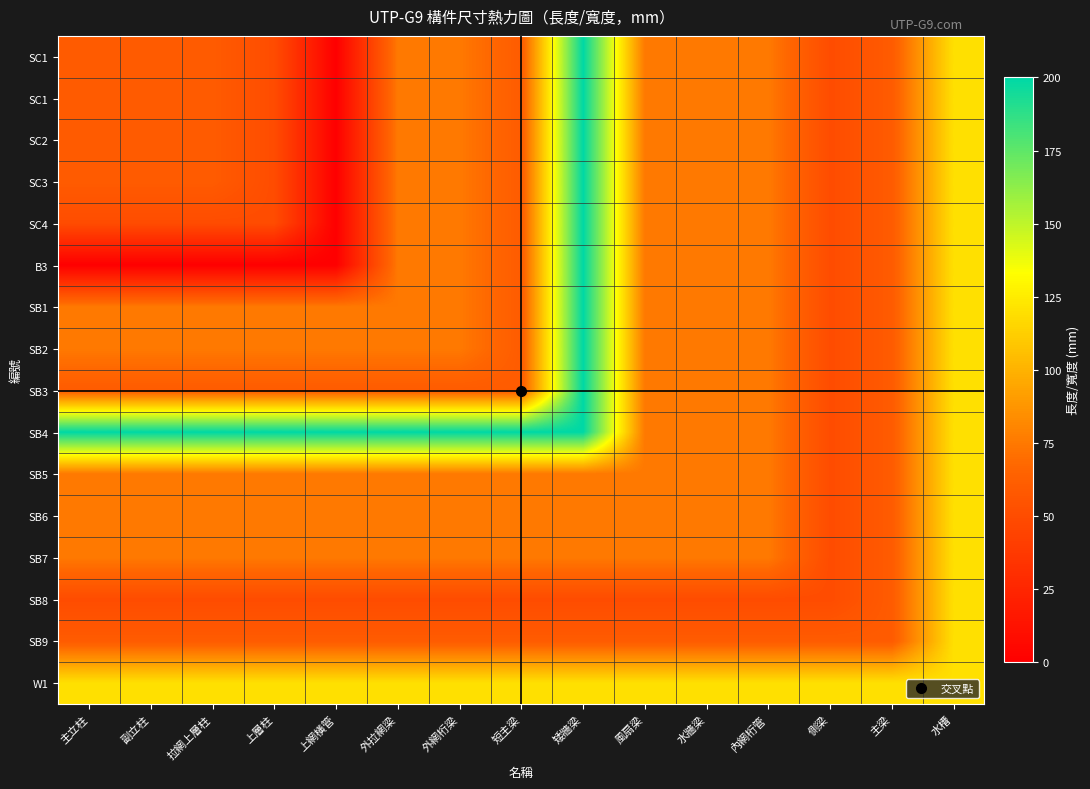

What is the spread (max minus min) of values at 主梁?

60